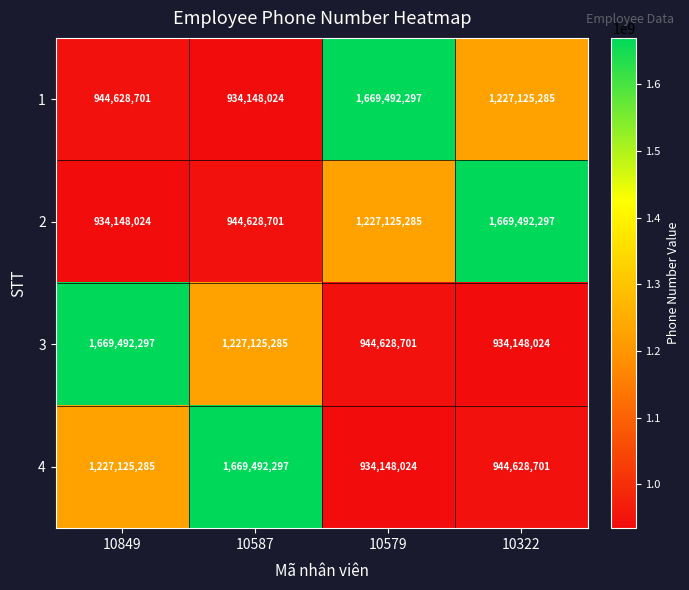

Reading left to right, extract all data points from this chart.

1: 944628701	934148024	1669492297	1227125285
2: 934148024	944628701	1227125285	1669492297
3: 1669492297	1227125285	944628701	934148024
4: 1227125285	1669492297	934148024	944628701